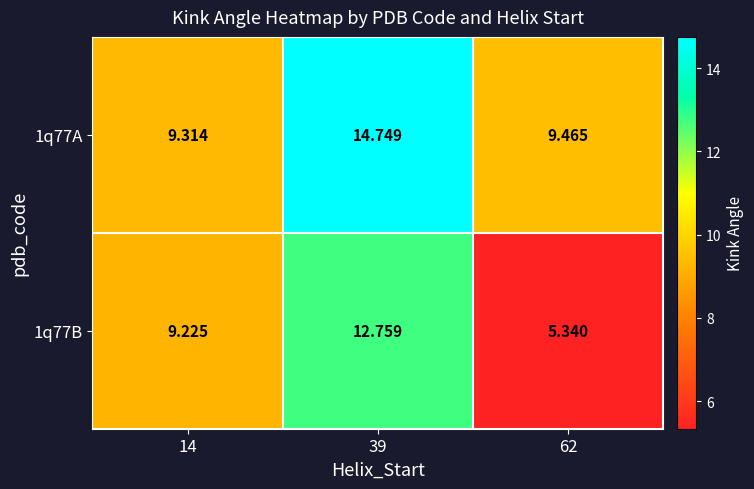

How many data points in 1q77B are above 9?

2